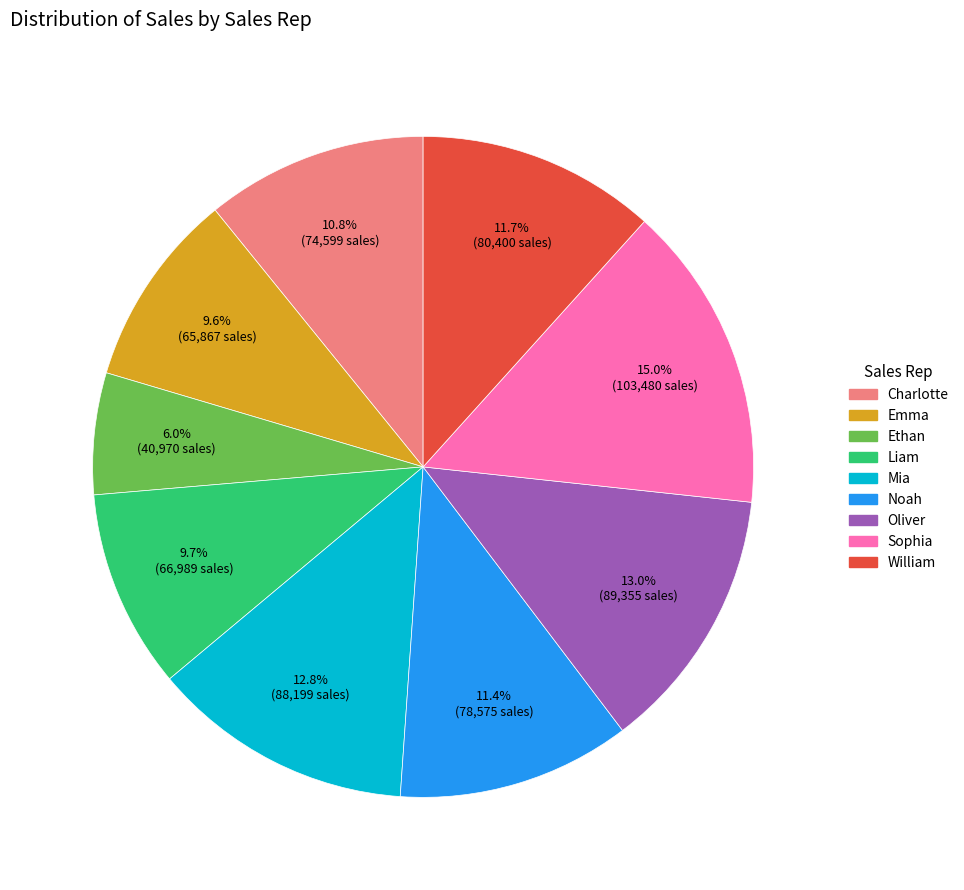

What is the total percentage of William and Noah?

23.1%